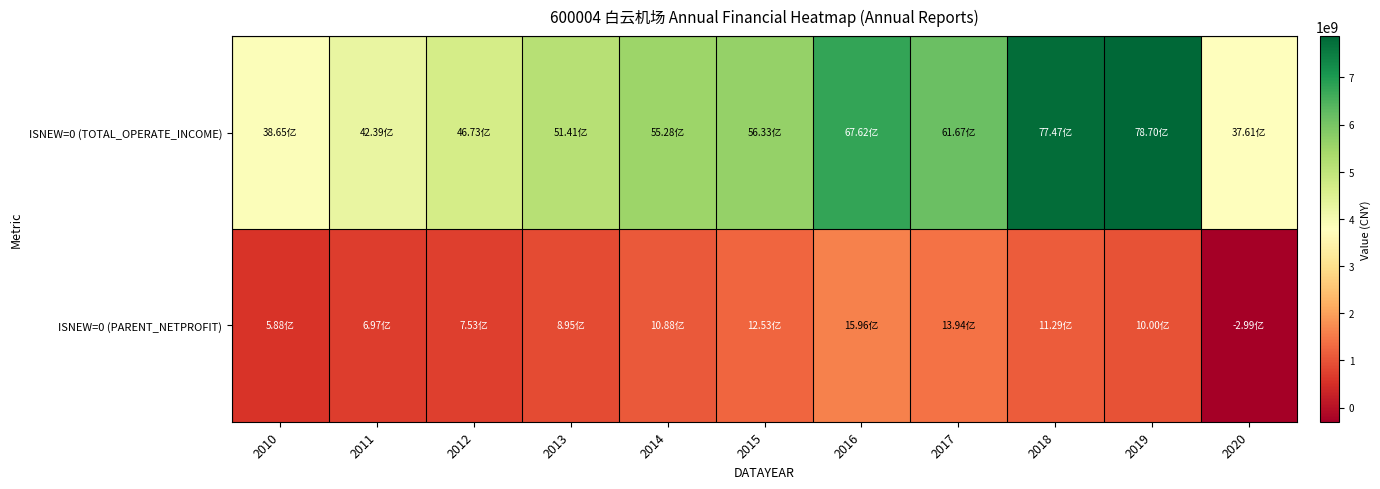

Reading left to right, extract all data points from this chart.

ISNEW=0 (TOTAL_OPERATE_INCOME): 2010=3865479479.2	2011=4239351634.9	2012=4673315397.0	2013=5141313419.3	2014=5527678576.3	2015=5632533698.6	2016=6761550874.4	2017=6166683056.1	2018=7746817875.7	2019=7869942250.6	2020=3761200353.5
ISNEW=0 (PARENT_NETPROFIT): 2010=587778570.5	2011=697102478.9	2012=753089789.8	2013=894957615.7	2014=1087642575.5	2015=1252912553.4	2016=1595784592.6	2017=1393853026.4	2018=1129170962.9	2019=999861499.9	2020=-299385012.9